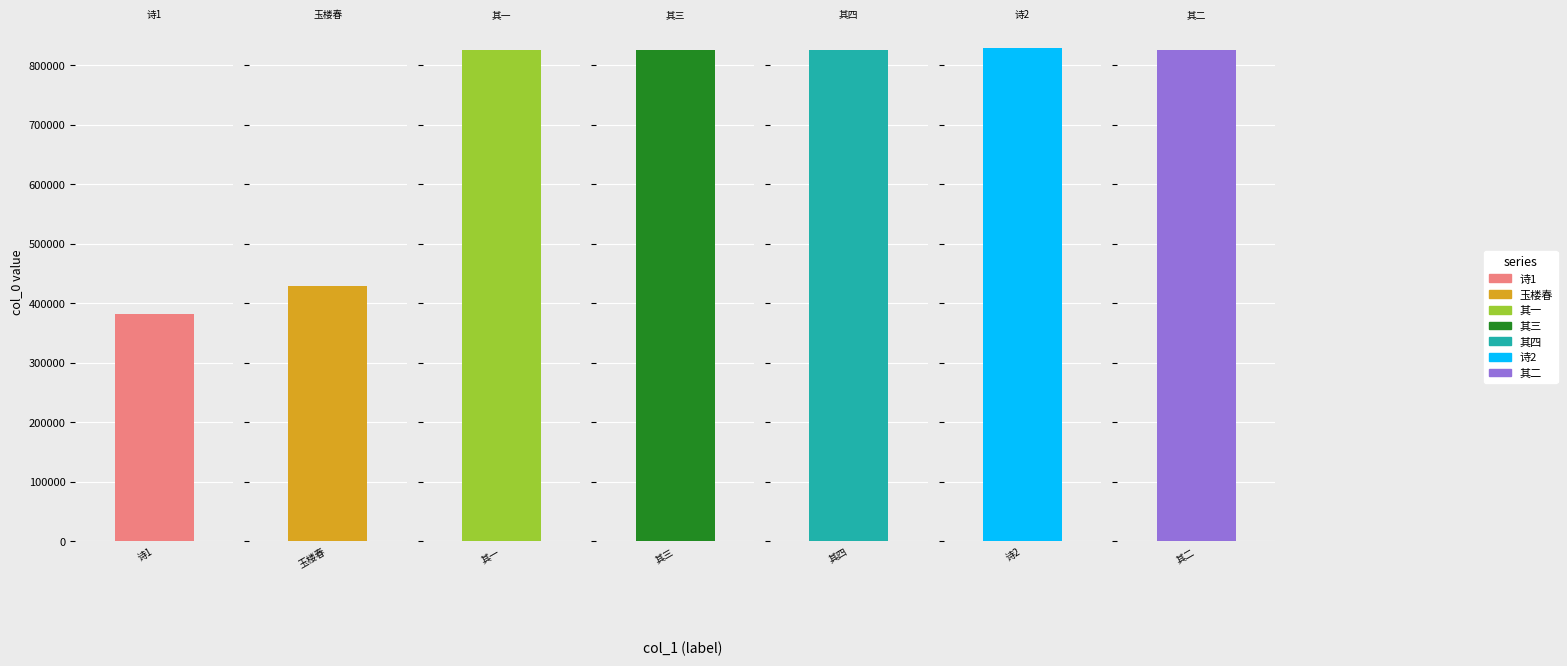

Reading right to left, extract all data points from this chart.

825224	829605	825226	825225	825223	428037	381444